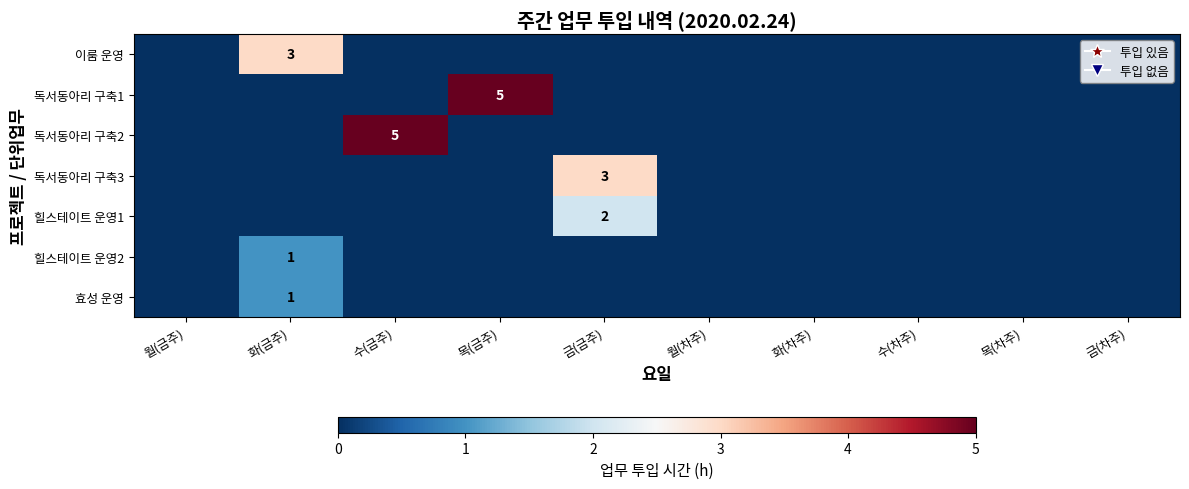

Count the 힐스테이트 운영1 values in the range 0 to 1.

9